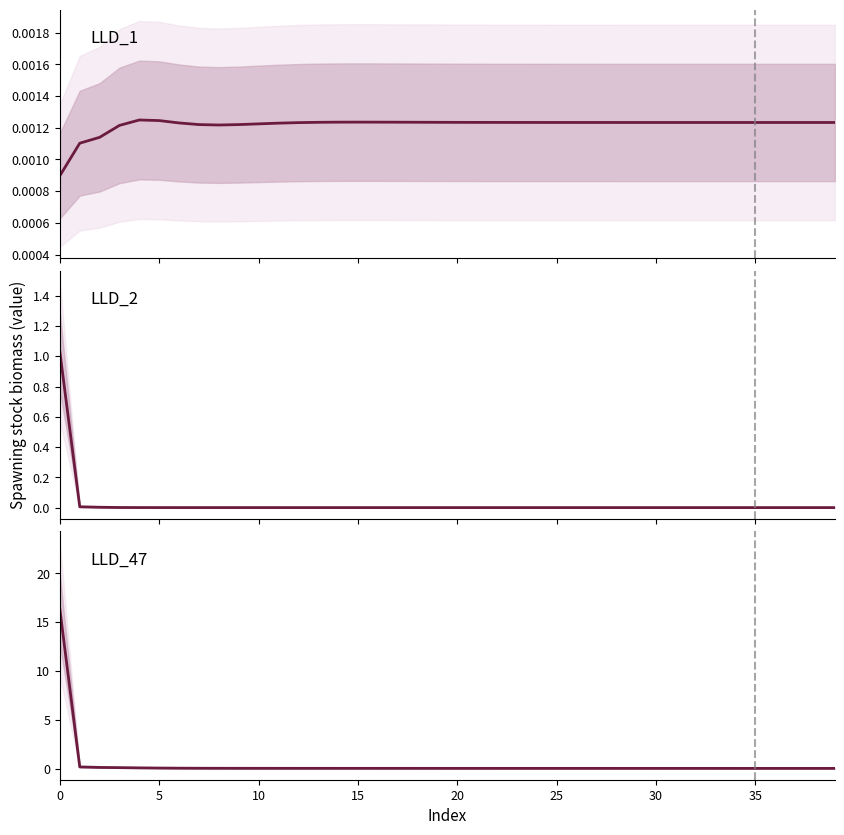

How many interior local peaks does the LLD_2 series have?

1